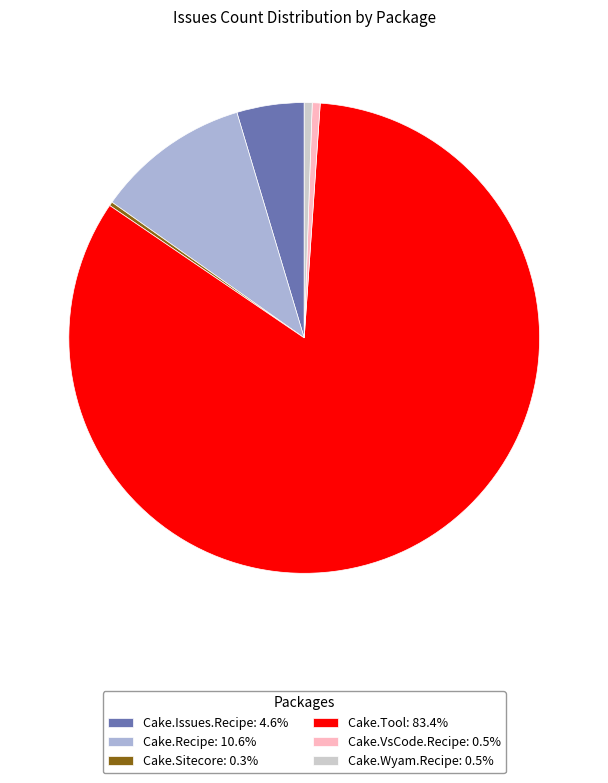

Does Cake.Recipe: 10.6% represent more than half of the total?

No